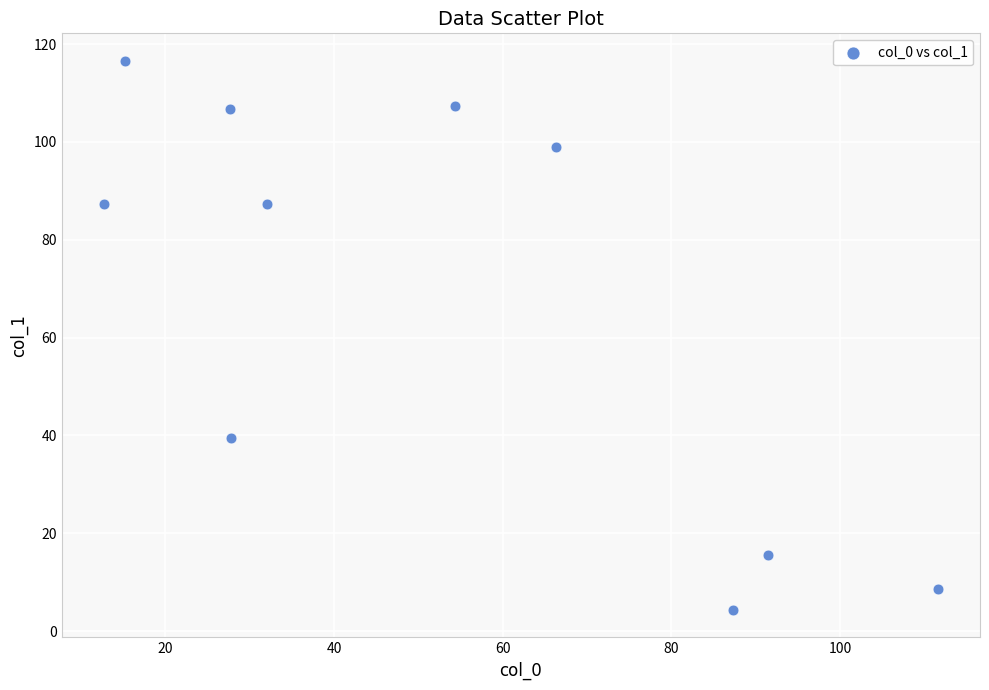

What is the average Y value?

67.2